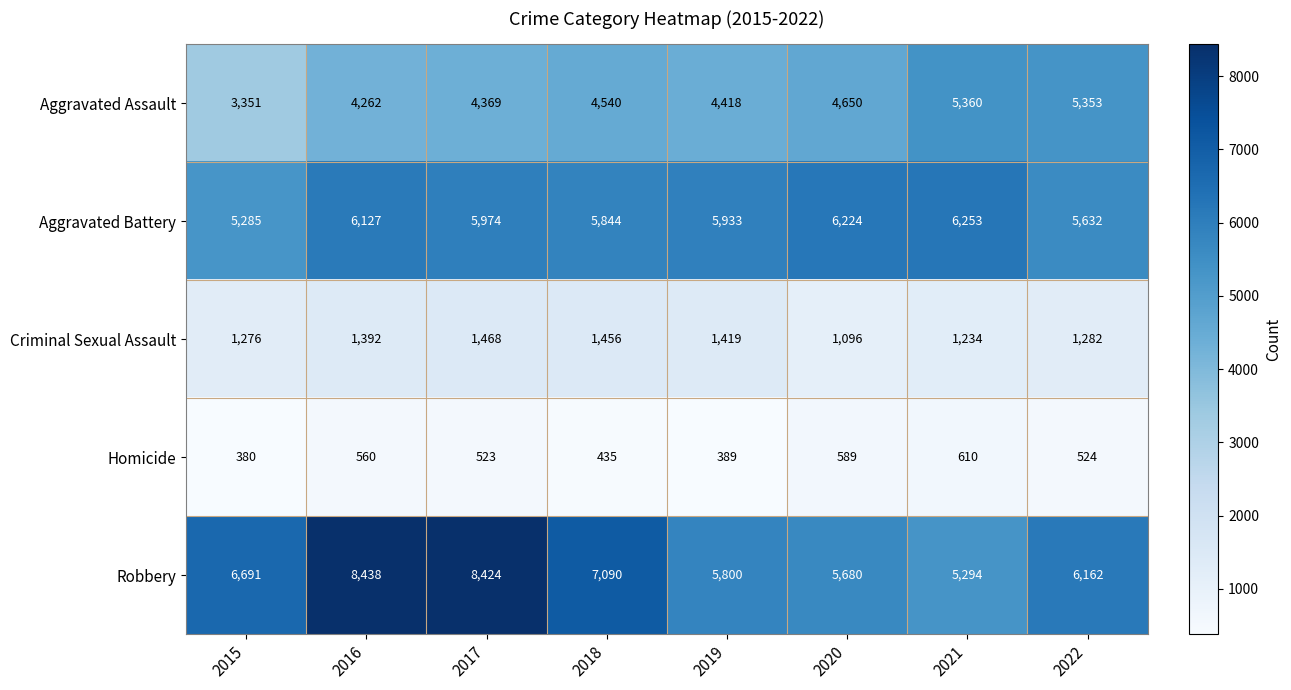

Is the value of Homicide at 2021 greater than the value of Robbery at 2015?

No